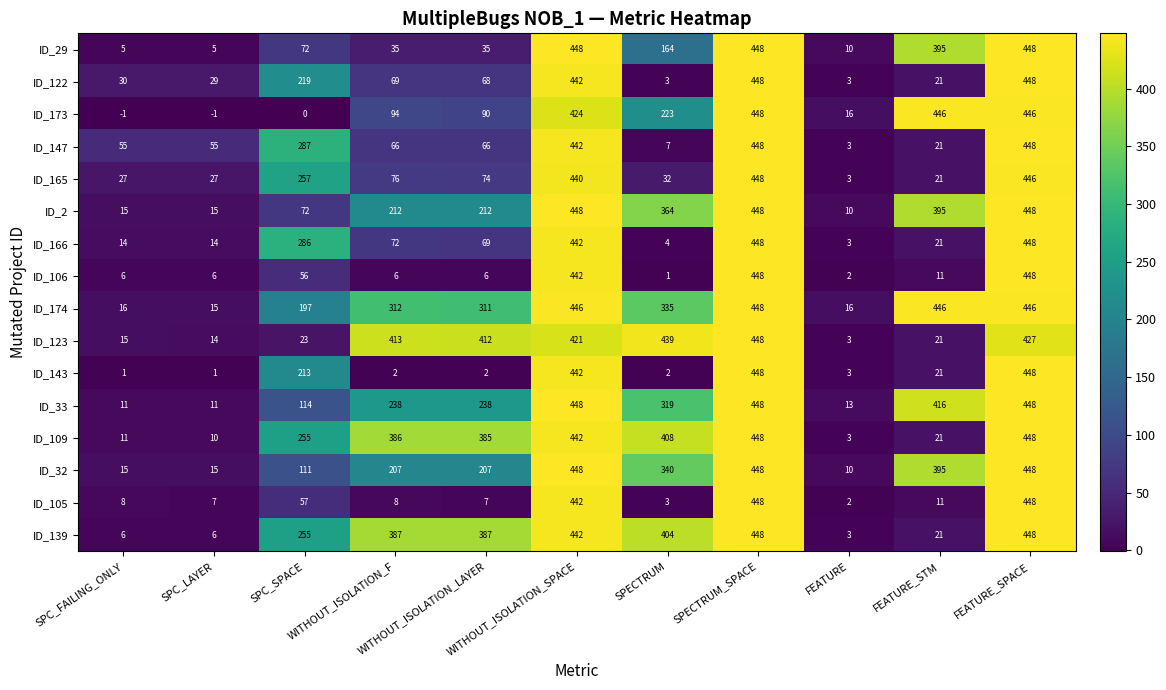

What is the difference between the maximum and minimum values in the ID_29 series?

443